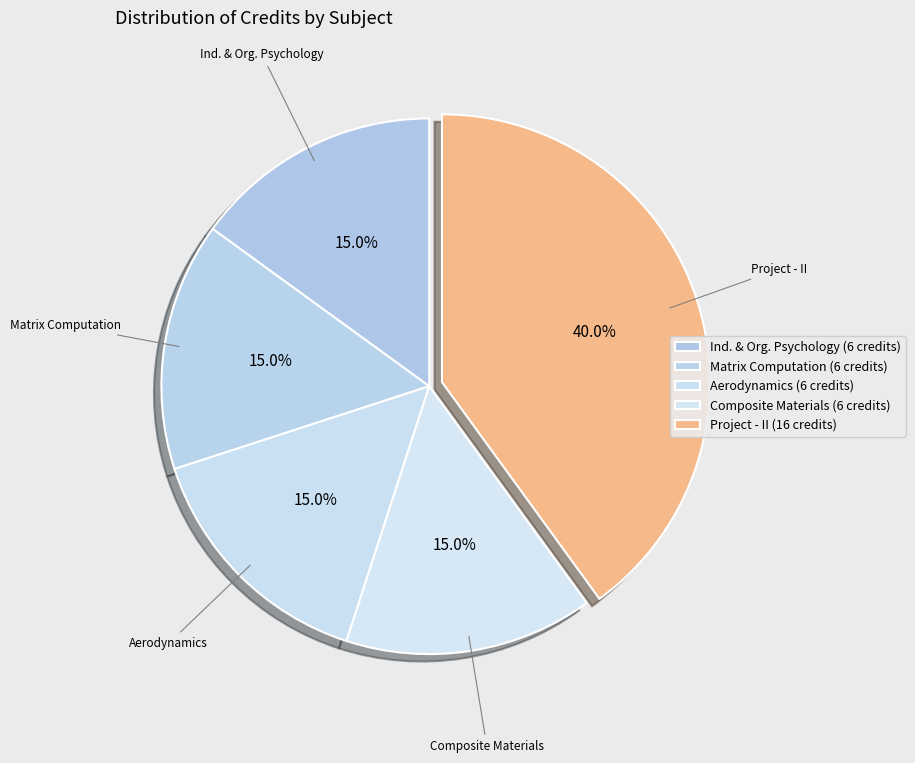

What is the smallest slice in the pie chart?

Industrial and Organizational Psychology